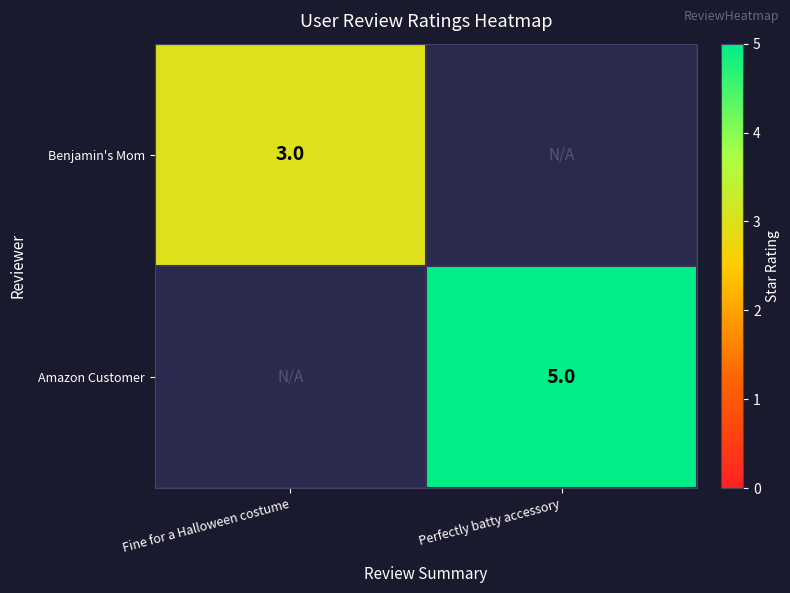

Count the number of data series in this chart.

2